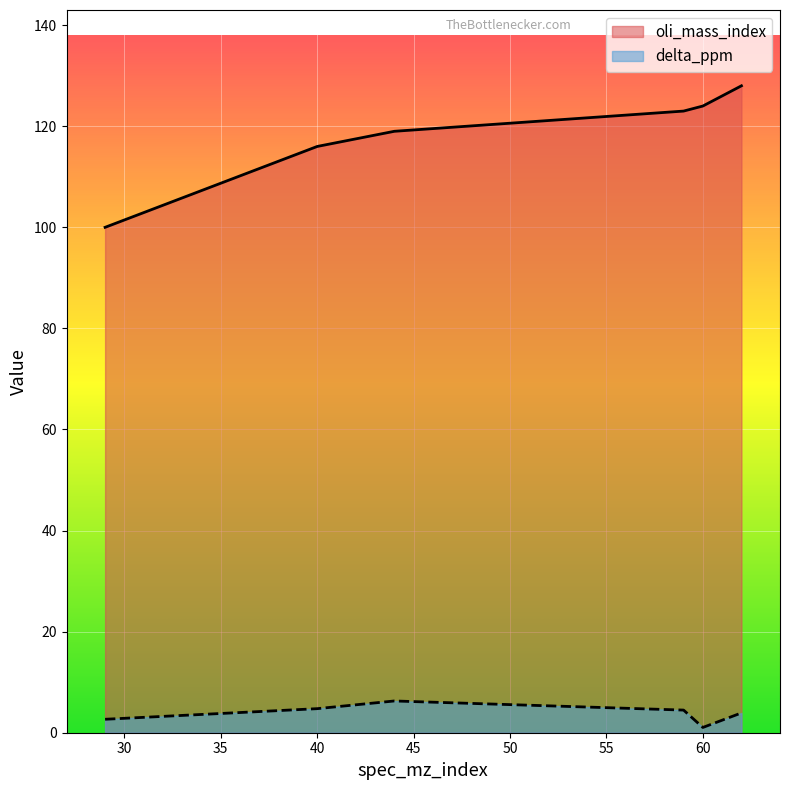

Which series has the widest spread of values?

oli_mass_index